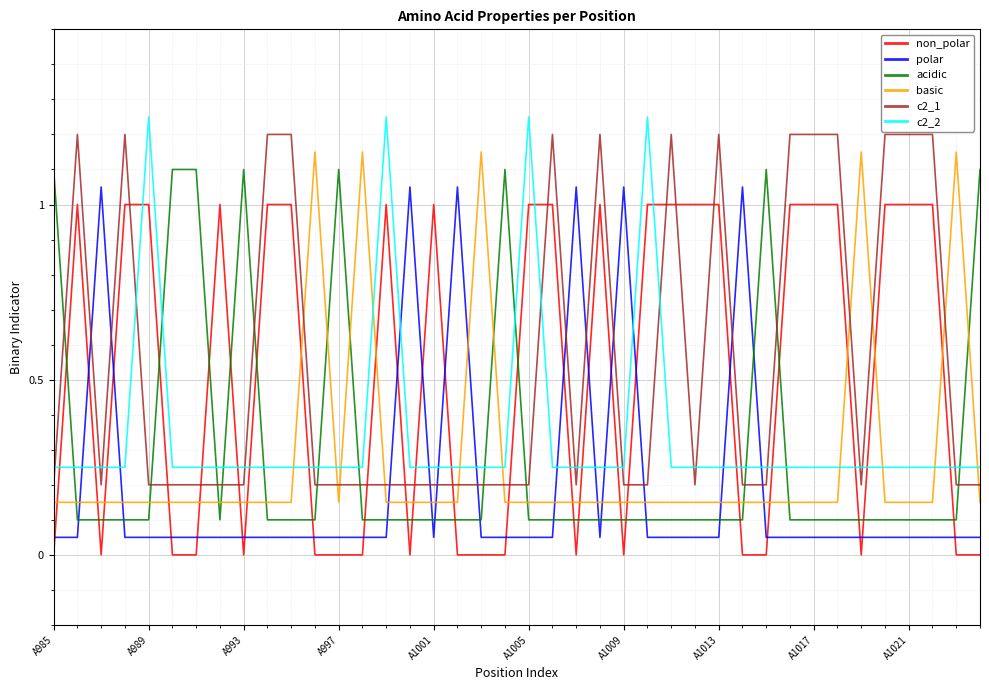

How many intersections are there between basic and non_polar?

22